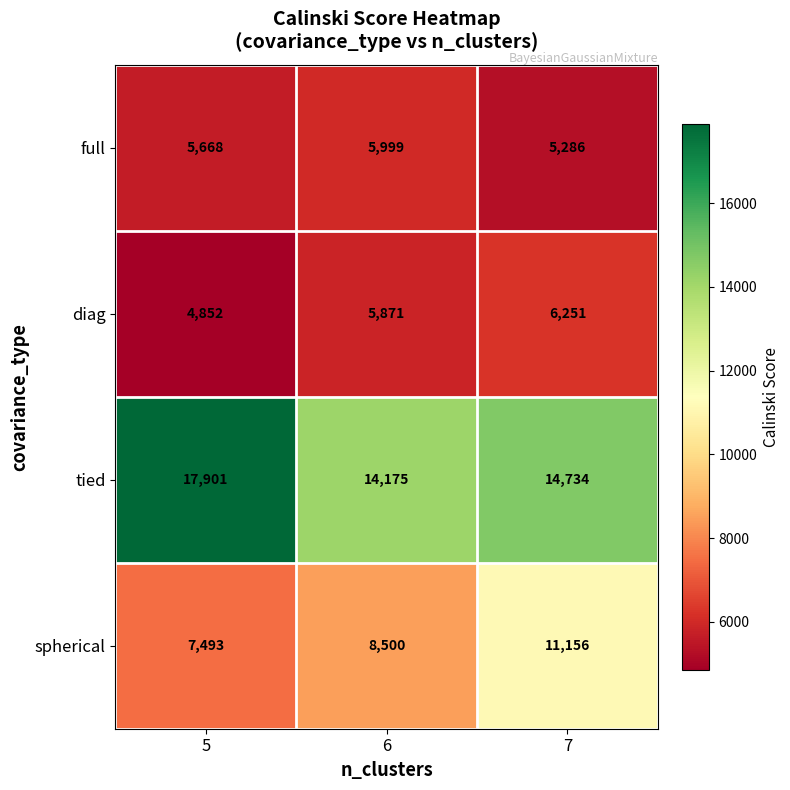

What is the difference between the highest and lowest values at 6?

8304